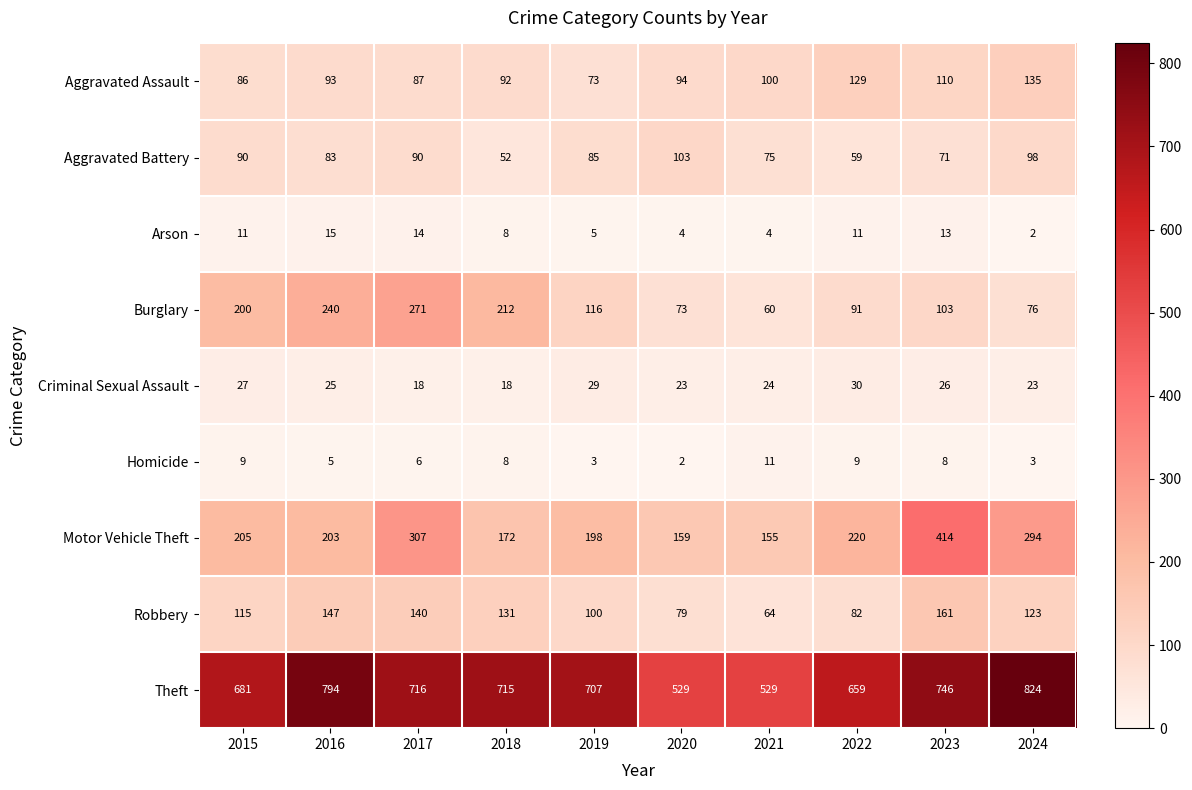

What is the total value across all series at 2017?

1649